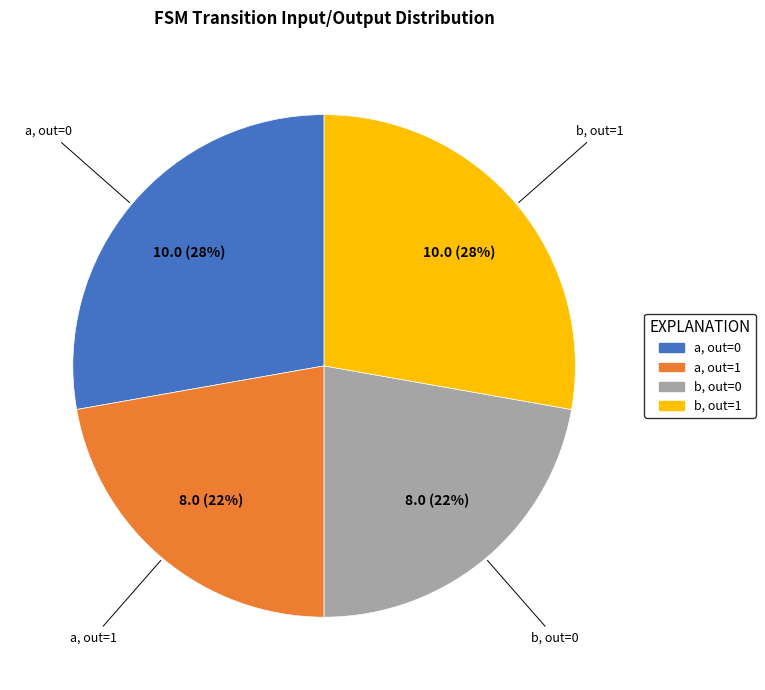

To the nearest percent, what is the average slice percentage?

25%